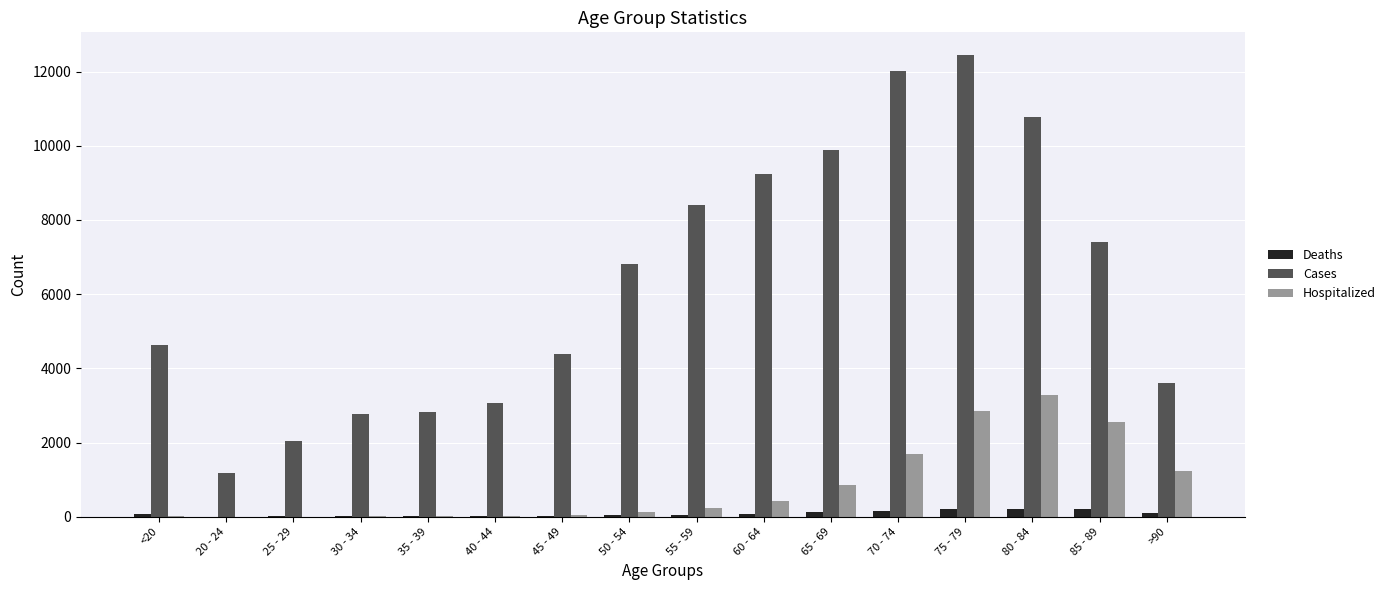

Which category has the highest value across all series?

75 - 79